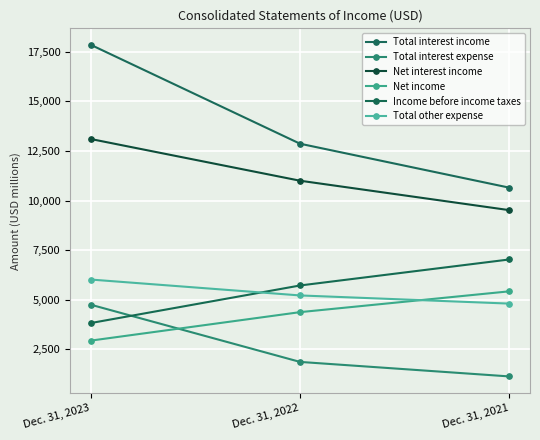

What is the spread (max minus min) of values at Dec. 31, 2023?

14905